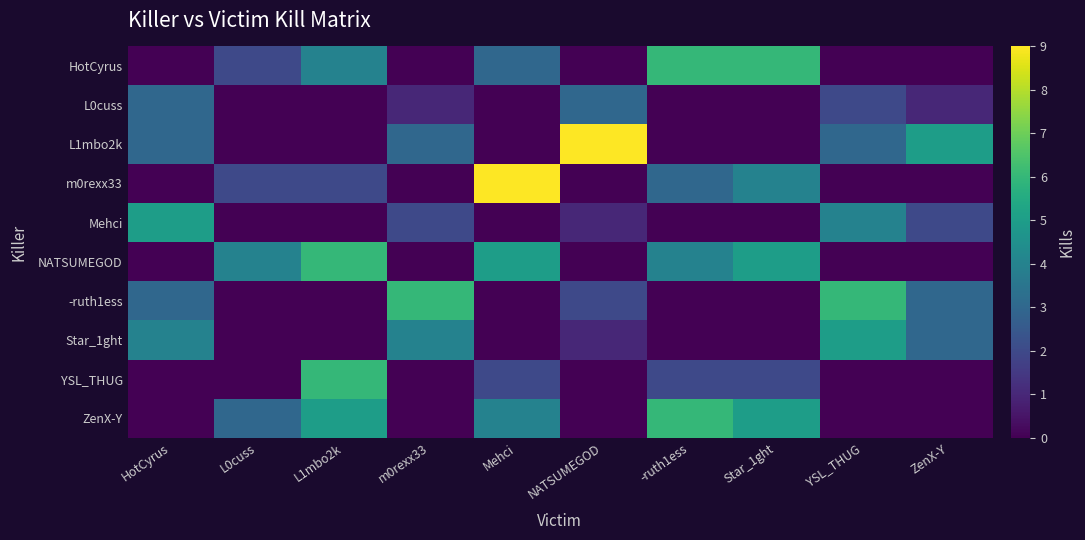

At -ruth1ess, list the series in order from largest to smallest.

HotCyrus, ZenX-Y, NATSUMEGOD, m0rexx33, YSL_THUG, L0cuss, L1mbo2k, Mehci, -ruth1ess, Star_1ght